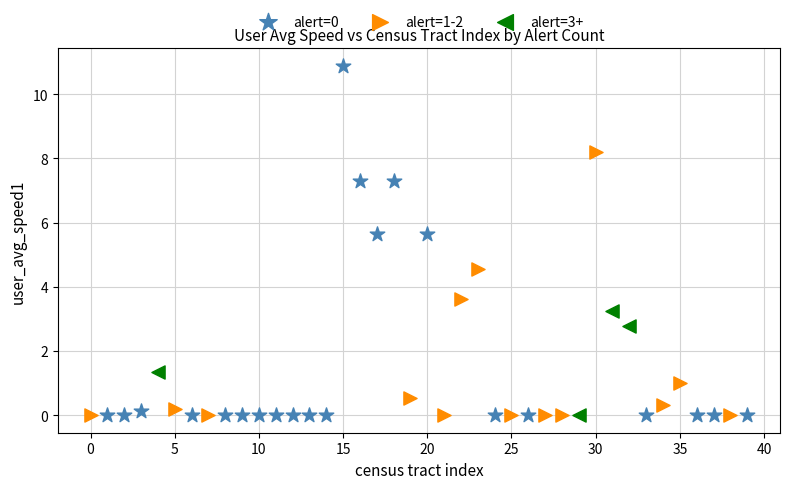

Which series contains the highest Y value?

alert=0